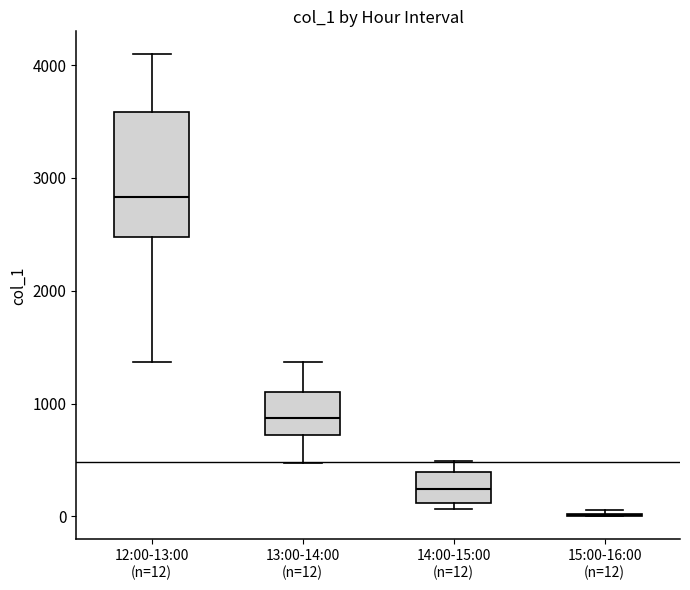

Reading left to right, read every box against the y-axis: the position of its median line, the range the box covers, and the ends of its whiskers. The values are not printed on the chart, so give them approximately, as read against the axis.

12:00-13:00 (n=12): median 2800, box 2500 to 3600, whiskers 1400 to 4100
13:00-14:00 (n=12): median 900, box 700 to 1100, whiskers 500 to 1400
14:00-15:00 (n=12): median 200, box 100 to 400, whiskers 100 (just below the box's lower edge) to 500
15:00-16:00 (n=12): box collapsed to a line at 0, whiskers 0 to 100